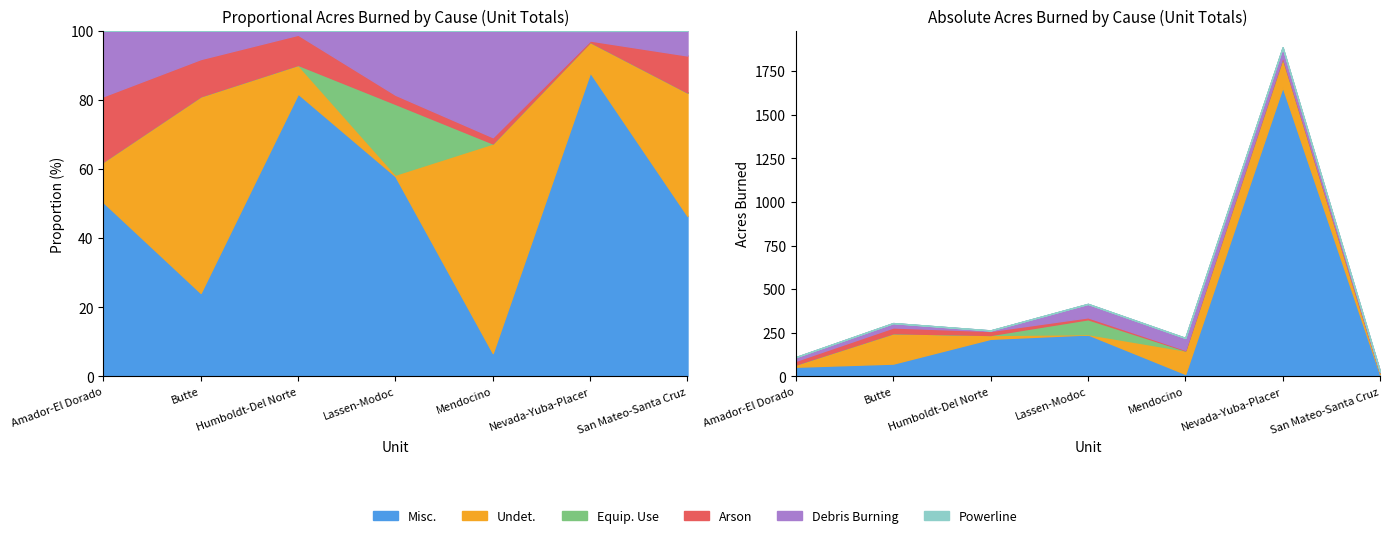

Reading right to left, what are all the values shown in this chart?

Misc.: San Mateo-Santa Cruz=13	Nevada-Yuba-Placer=1659	Mendocino=15	Lassen-Modoc=241	Humboldt-Del Norte=216	Butte=74	Amador-El Dorado=56
Undet.: San Mateo-Santa Cruz=10	Nevada-Yuba-Placer=166	Mendocino=134	Lassen-Modoc=2	Humboldt-Del Norte=22	Butte=174	Amador-El Dorado=13
Equip. Use: San Mateo-Santa Cruz=0	Nevada-Yuba-Placer=0	Mendocino=0	Lassen-Modoc=85	Humboldt-Del Norte=0	Butte=0	Amador-El Dorado=0
Arson: San Mateo-Santa Cruz=3	Nevada-Yuba-Placer=8	Mendocino=4	Lassen-Modoc=11	Humboldt-Del Norte=23	Butte=33	Amador-El Dorado=21
Debris Burning: San Mateo-Santa Cruz=2	Nevada-Yuba-Placer=52	Mendocino=68	Lassen-Modoc=77	Humboldt-Del Norte=3	Butte=25	Amador-El Dorado=21
Powerline: San Mateo-Santa Cruz=0	Nevada-Yuba-Placer=1	Mendocino=0	Lassen-Modoc=0	Humboldt-Del Norte=0	Butte=0	Amador-El Dorado=0